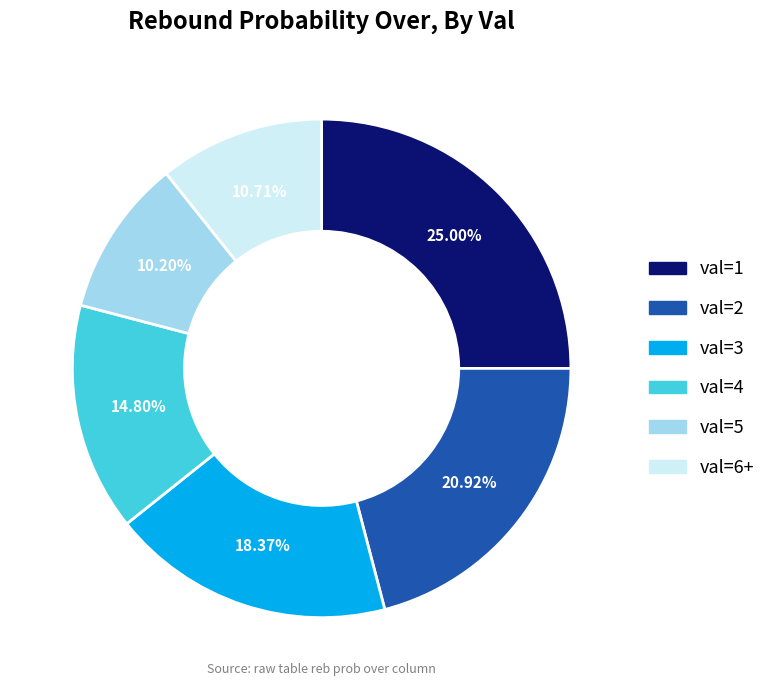

What is the ratio of the value at val=3 to the value at val=4?

1.2